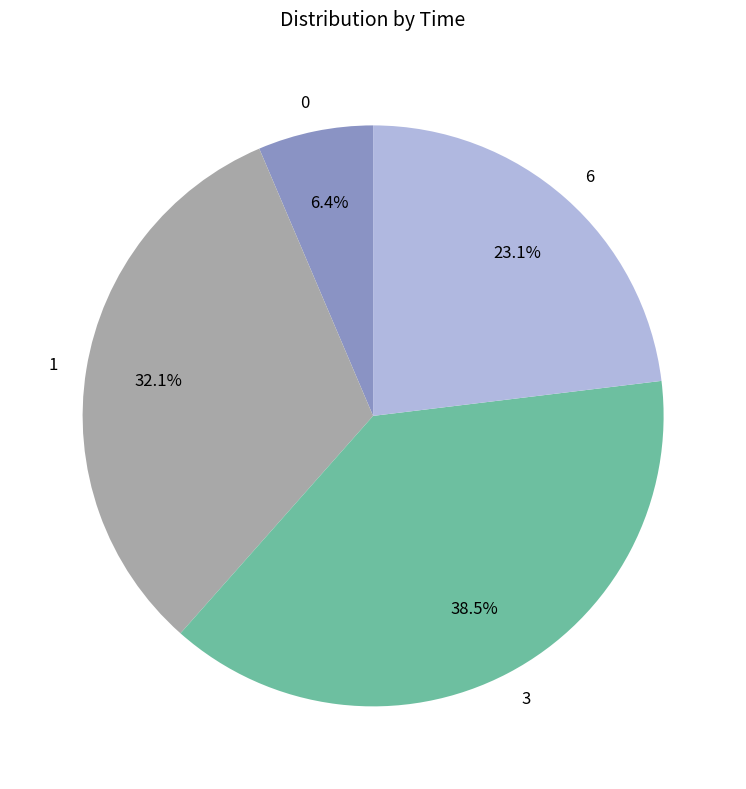

Is there any slice that represents more than half of the pie?

No